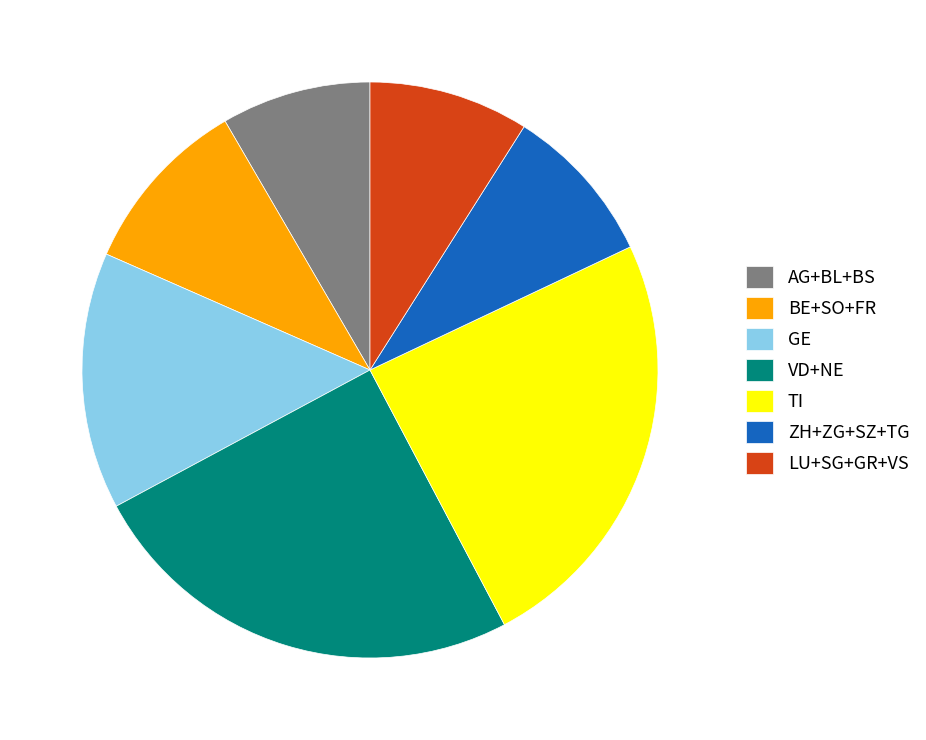

Combined, do LU+SG+GR+VS and ZH+ZG+SZ+TG account for over 50%?

No